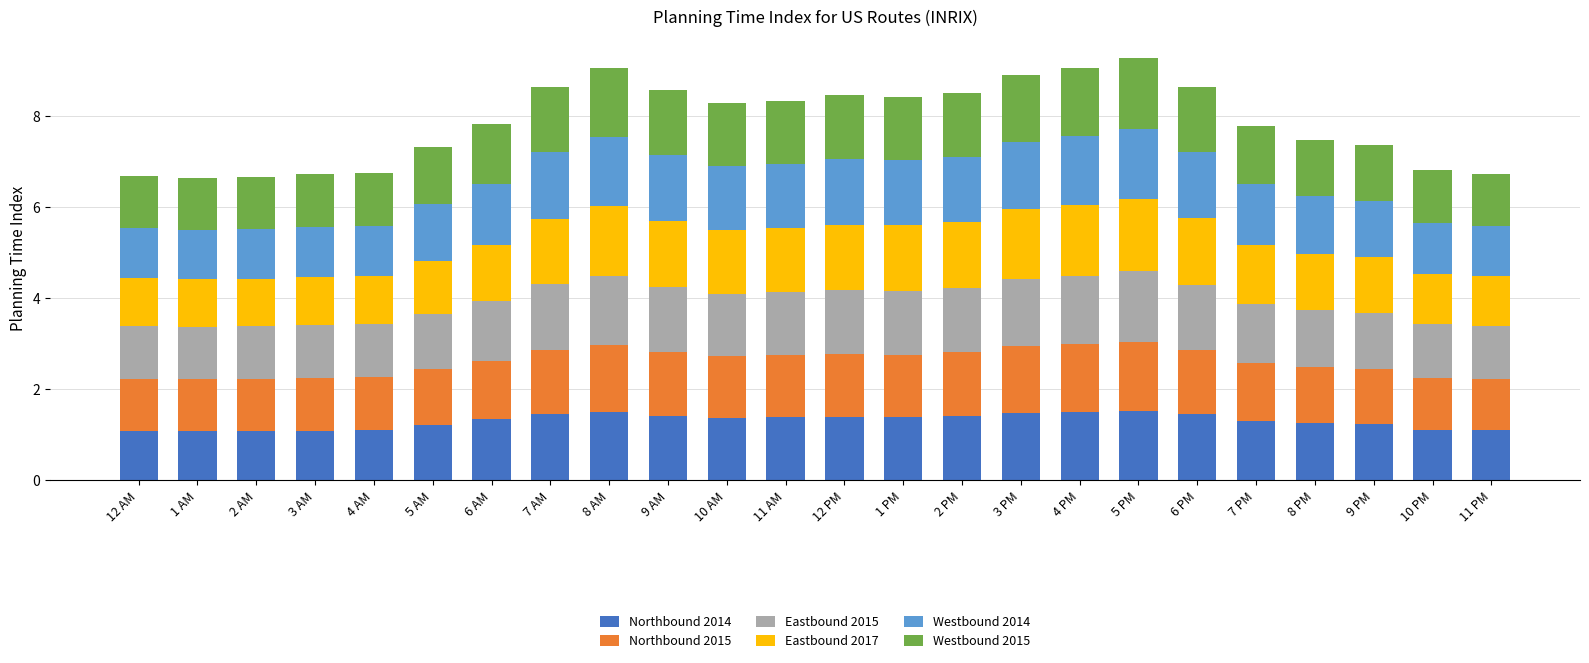

What is the total value across all series at 11 PM?

6.7